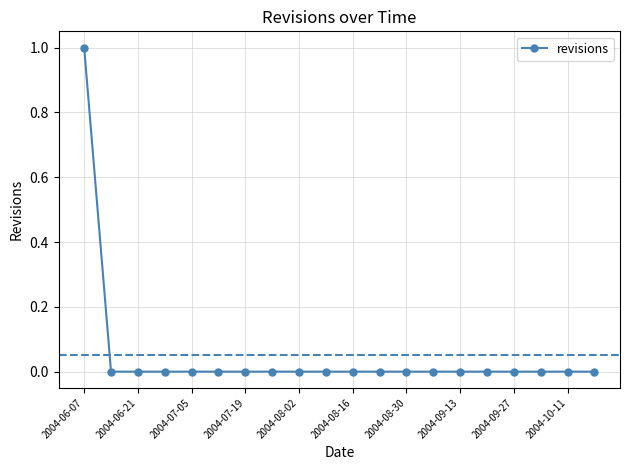

How many lines are shown in the chart?

1